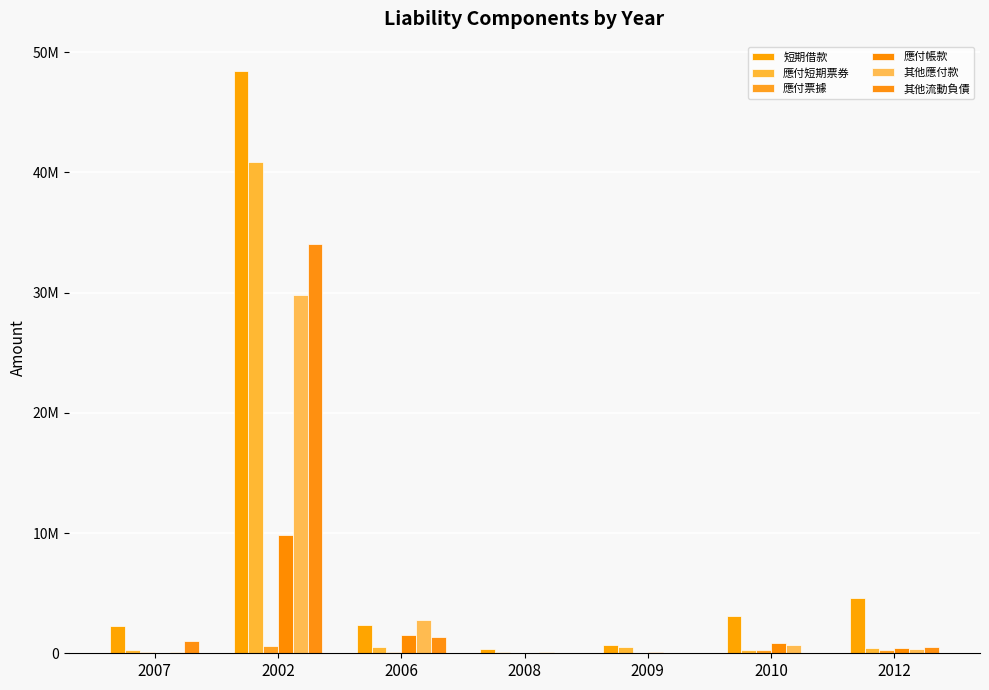

Are the bars horizontal?

No